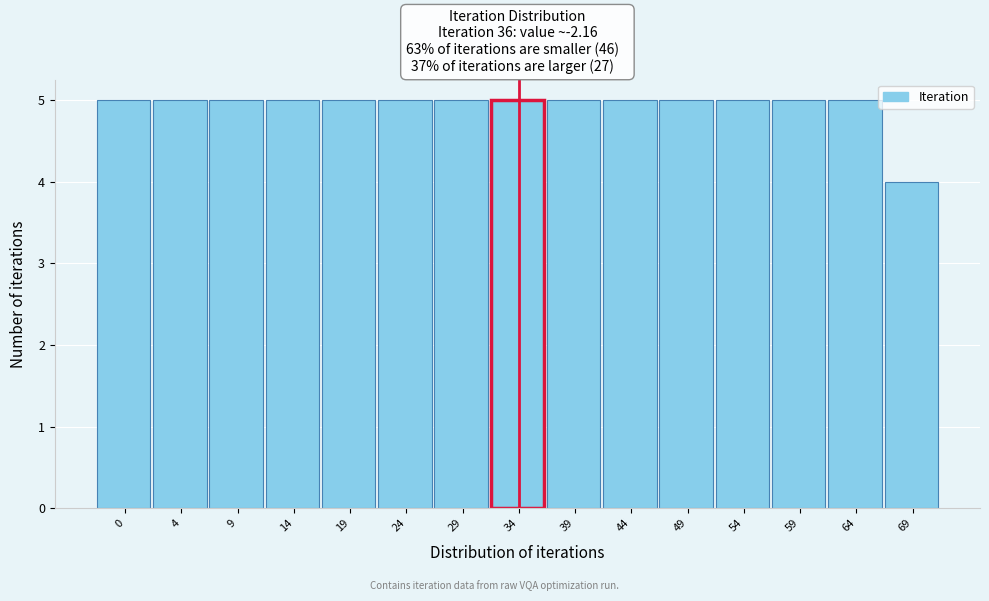

Reading left to right, transcribe all the data shown in this chart.

5	5	5	5	5	5	5	5	5	5	5	5	5	5	4